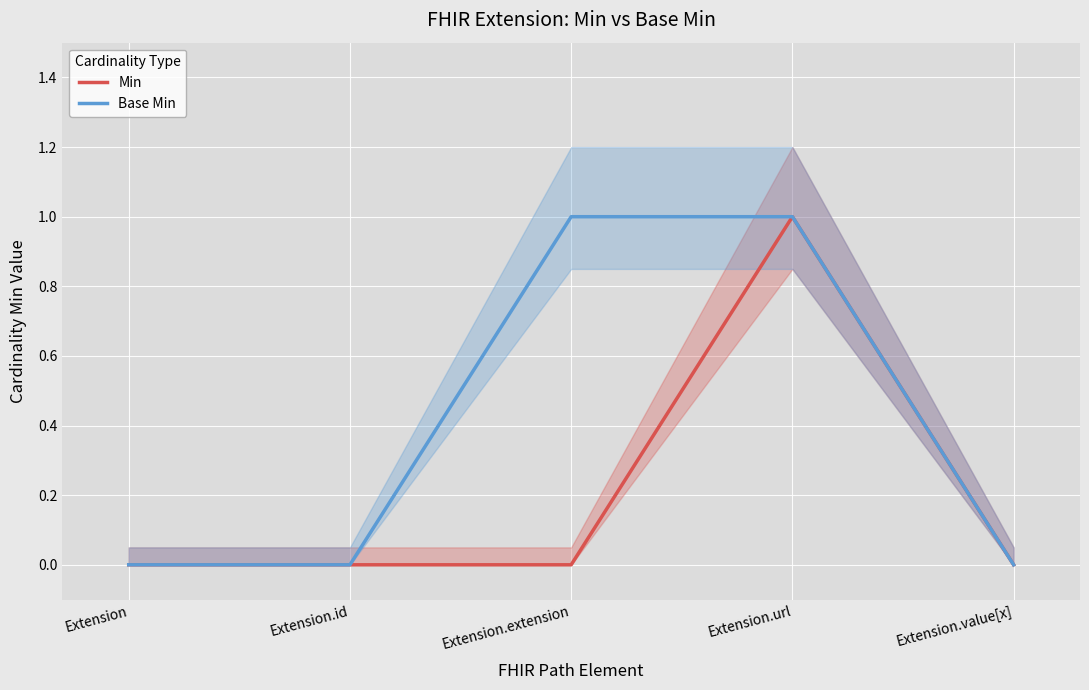

What is the difference between the maximum and minimum values in the Min series?

1